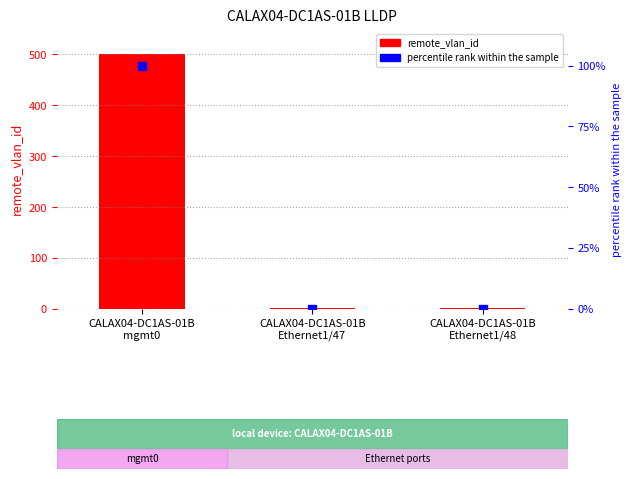

Which series contains the highest Y value?

remote_vlan_id